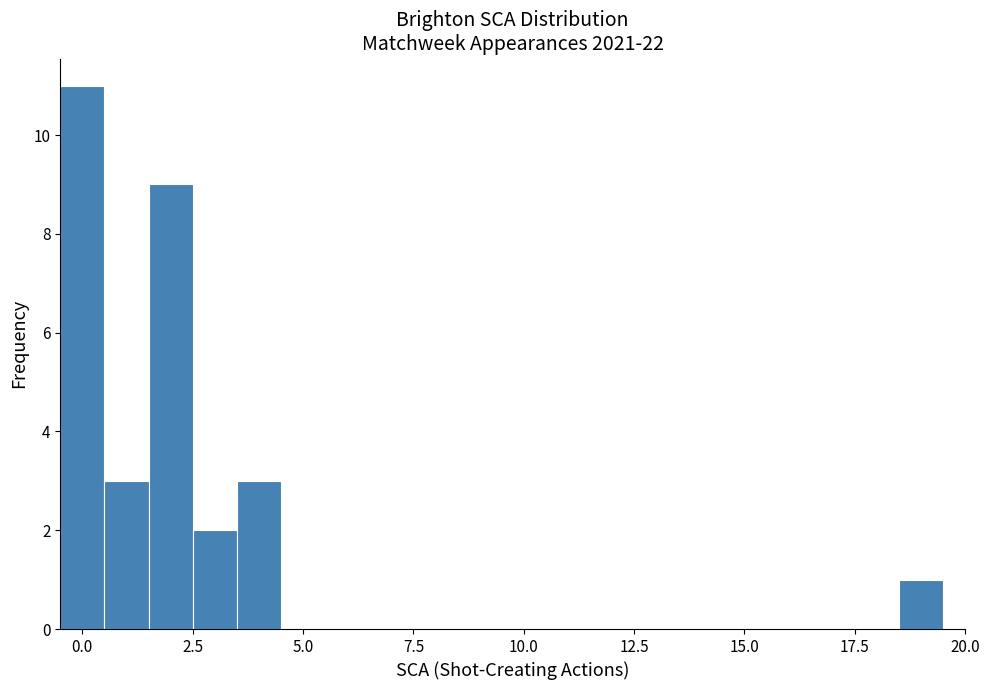

Around what value on the x-axis is the tallest bar? Give the approximate position of its centre, as read against the axis.

0.0